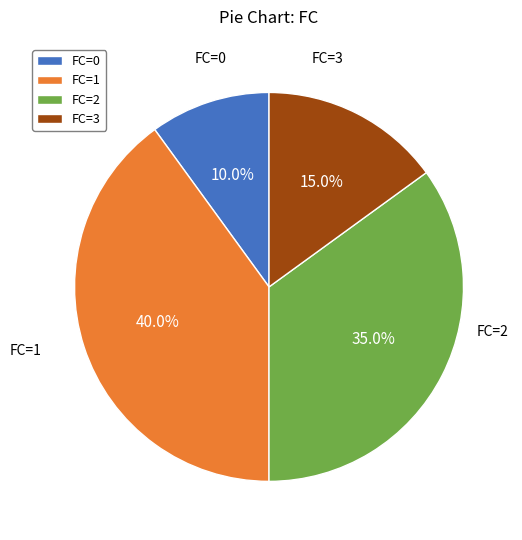

Does FC=2 account for over 50% of the chart?

No